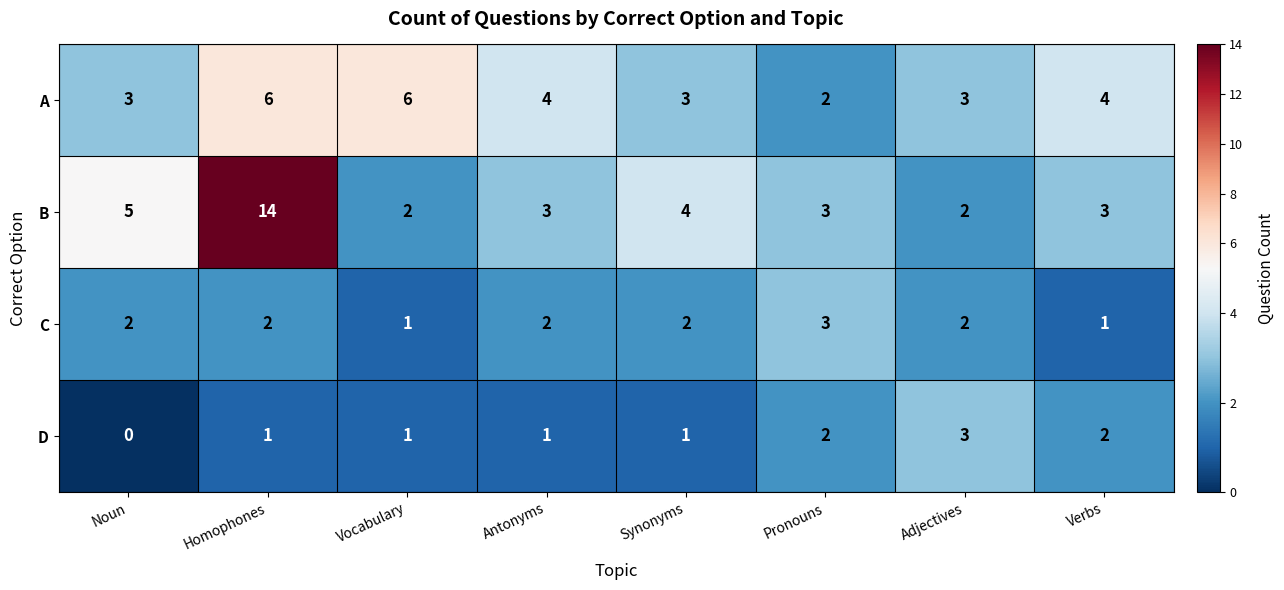

What is the sum of all D values?

11